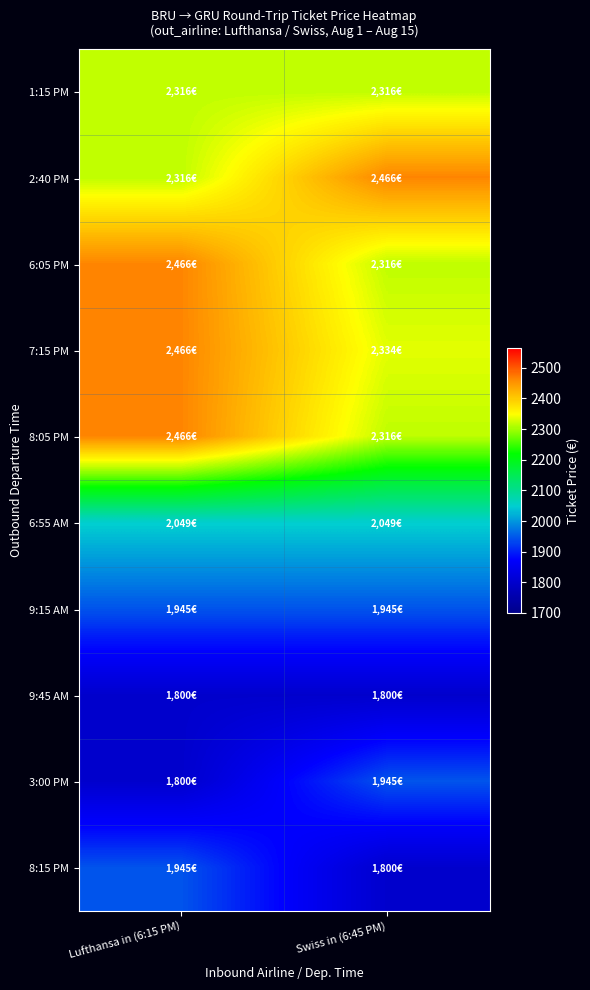

Reading left to right, what are all the values shown in this chart?

1:15 PM: Lufthansa in (6:15 PM)=2315.8	Swiss in (6:45 PM)=2315.8
2:40 PM: Lufthansa in (6:15 PM)=2315.8	Swiss in (6:45 PM)=2465.8
6:05 PM: Lufthansa in (6:15 PM)=2465.8	Swiss in (6:45 PM)=2315.8
7:15 PM: Lufthansa in (6:15 PM)=2465.8	Swiss in (6:45 PM)=2334.2
8:05 PM: Lufthansa in (6:15 PM)=2465.8	Swiss in (6:45 PM)=2315.8
6:55 AM: Lufthansa in (6:15 PM)=2049.1	Swiss in (6:45 PM)=2049.1
9:15 AM: Lufthansa in (6:15 PM)=1944.6	Swiss in (6:45 PM)=1944.6
9:45 AM: Lufthansa in (6:15 PM)=1799.8	Swiss in (6:45 PM)=1799.8
3:00 PM: Lufthansa in (6:15 PM)=1799.8	Swiss in (6:45 PM)=1944.6
8:15 PM: Lufthansa in (6:15 PM)=1944.6	Swiss in (6:45 PM)=1799.8